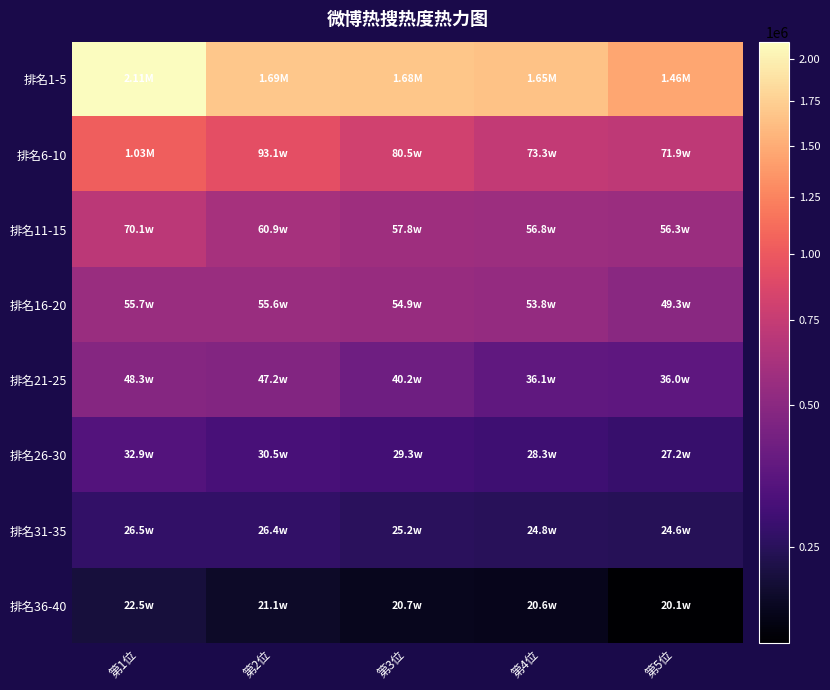

Reading left to right, list all the values displayed in this chart.

排名1-5: 第1位=2105855	第2位=1694101	第3位=1678673	第4位=1648084	第5位=1460963
排名6-10: 第1位=1033504	第2位=930768	第3位=804636	第4位=733266	第5位=718552
排名11-15: 第1位=701125	第2位=608899	第3位=578081	第4位=567802	第5位=563090
排名16-20: 第1位=556820	第2位=555964	第3位=549439	第4位=537539	第5位=492559
排名21-25: 第1位=482790	第2位=472070	第3位=402471	第4位=360968	第5位=360005
排名26-30: 第1位=328737	第2位=305313	第3位=292920	第4位=283110	第5位=271922
排名31-35: 第1位=264772	第2位=264212	第3位=252005	第4位=248264	第5位=246362
排名36-40: 第1位=224560	第2位=211485	第3位=207450	第4位=206220	第5位=200966